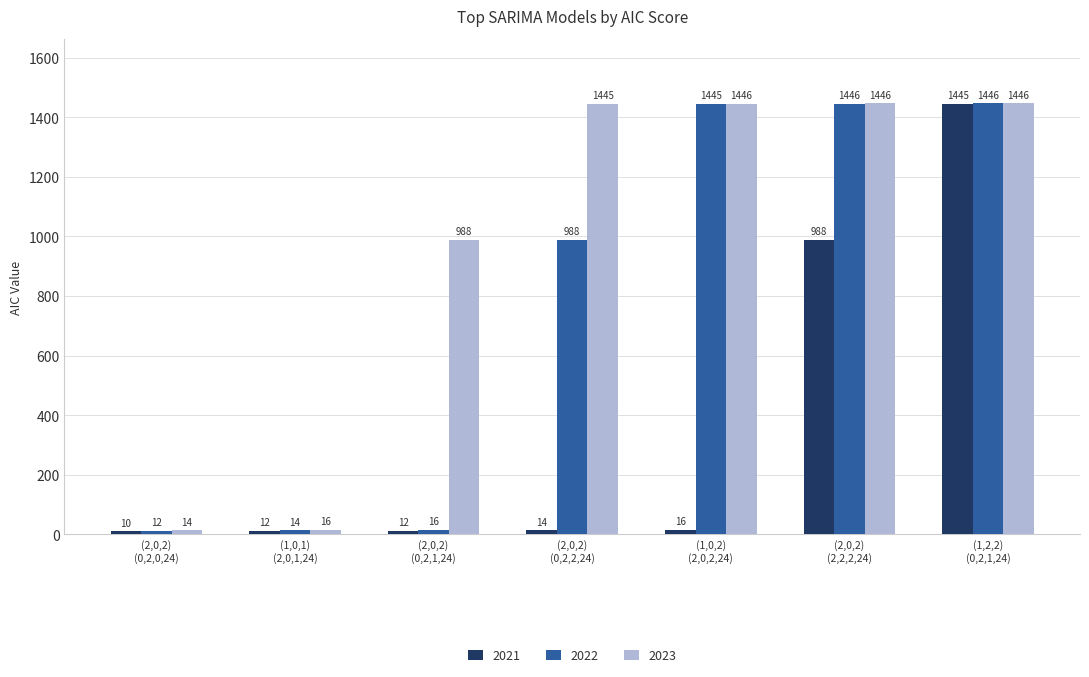

What is the label of the 1st bar from the right?

(1,2,2)
(0,2,1,24)